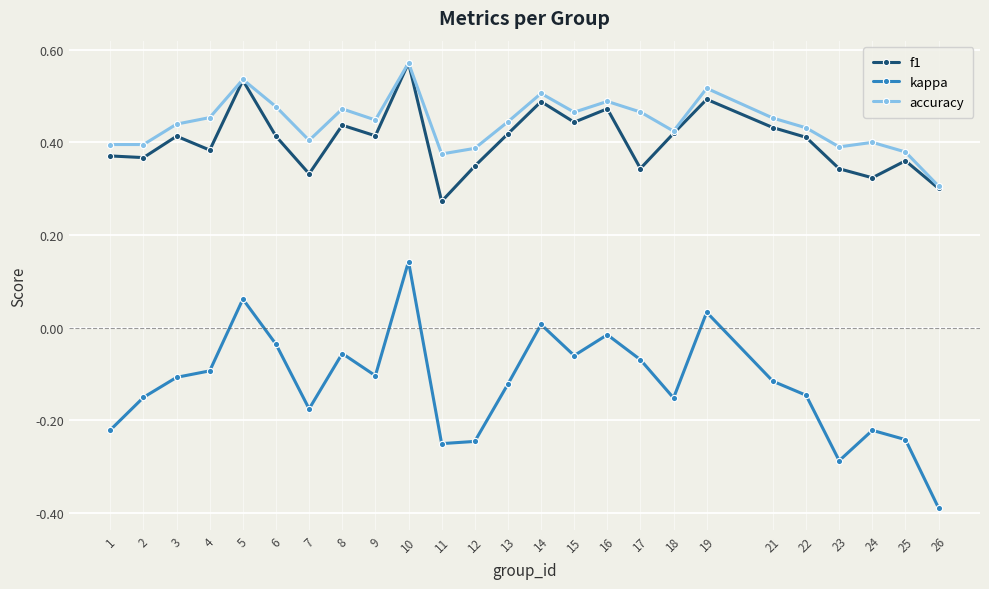

Is it true that f1 equals 0.4 at 3?

True